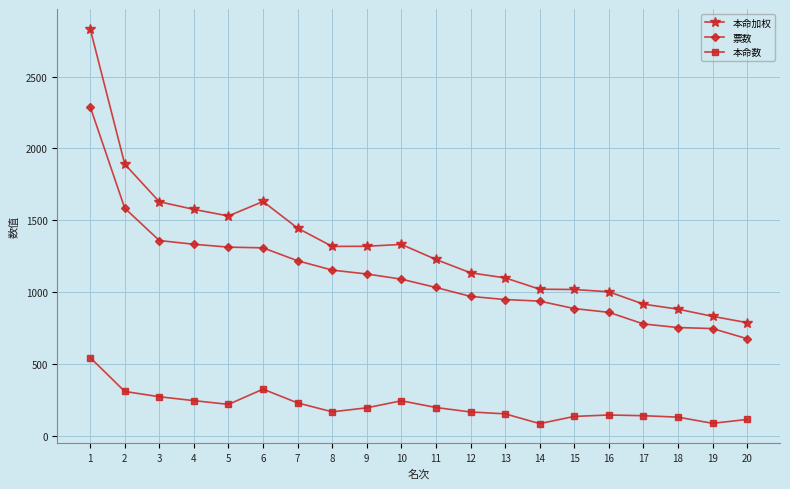

What is the lowest value of the 本命加权 series?

786